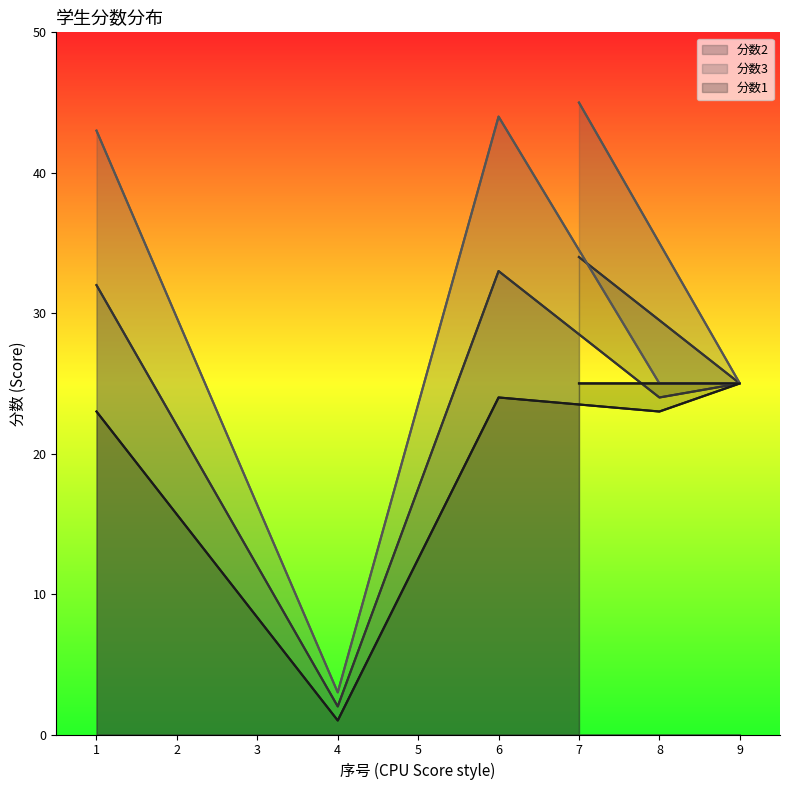

What is the difference between the maximum and second lowest values in the 分数3 series?

20